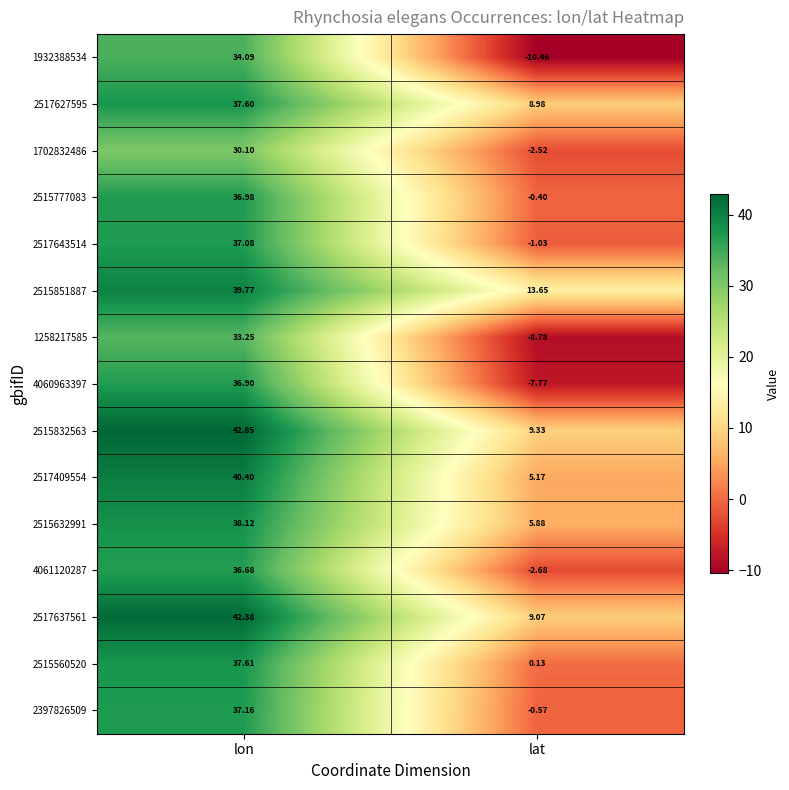

Where does the 1702832486 series first go above 30?

lon